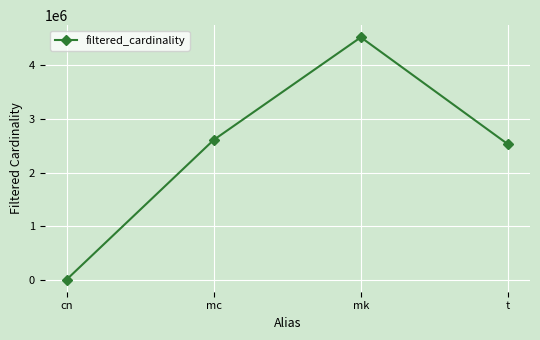

What is the value of the 3rd point from the left?

4523930